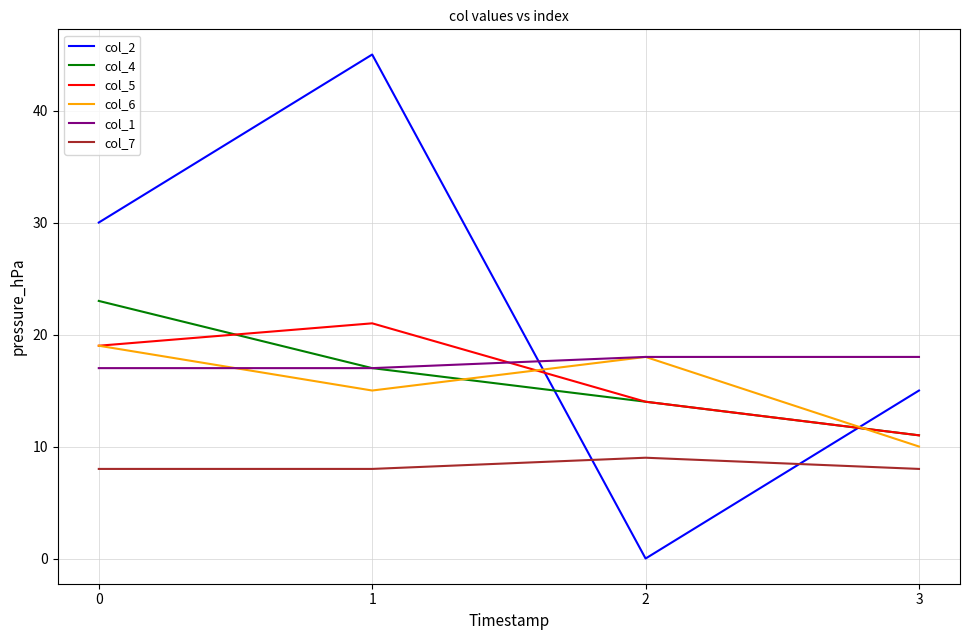

List the series in order of their peak value, highest first.

col_2, col_4, col_5, col_6, col_1, col_7